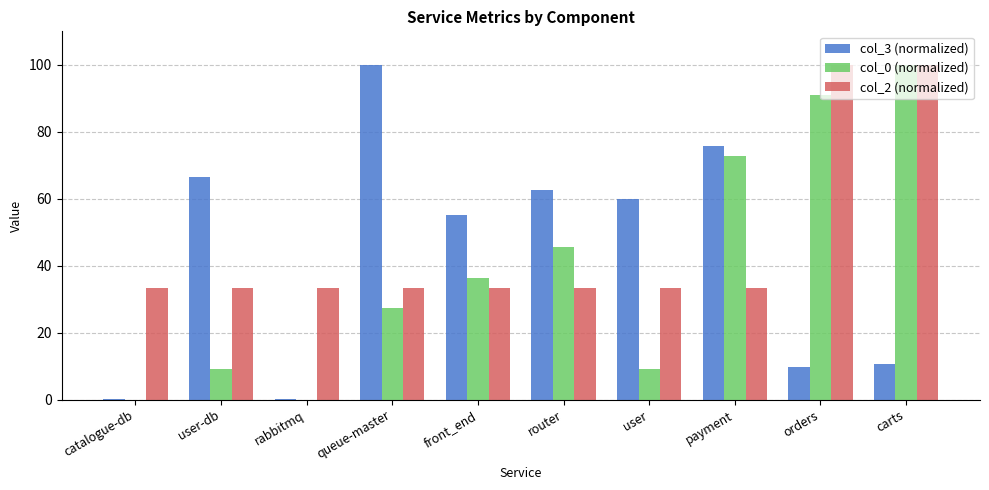

Is it true that col_0 (normalized) equals 24.4 at router?

False